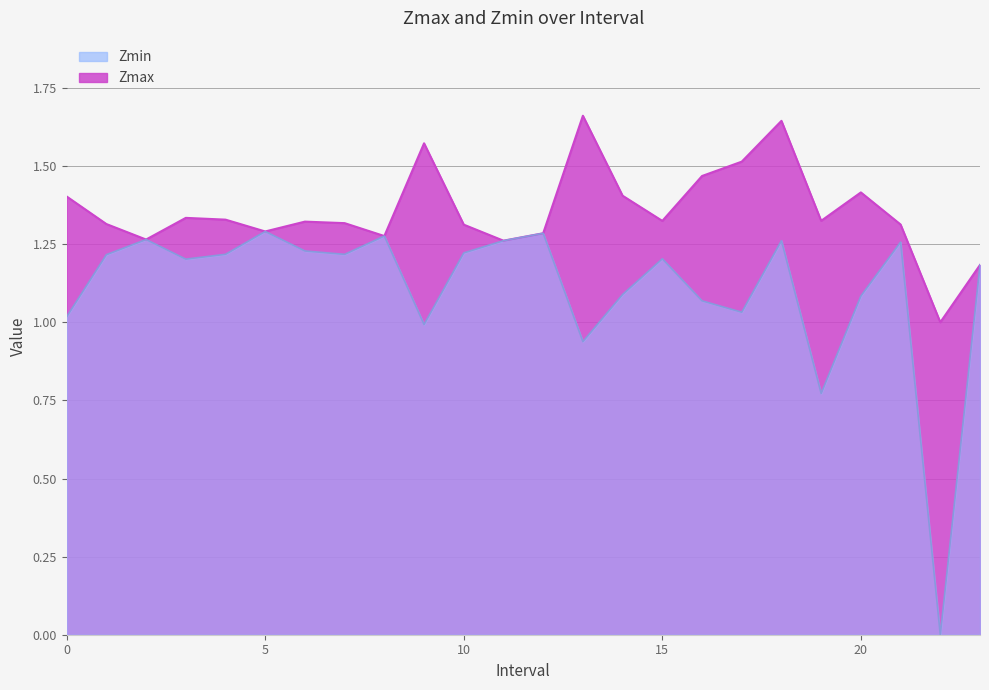

The Zmax series shows 1.3 at 12.0. True or false?

True